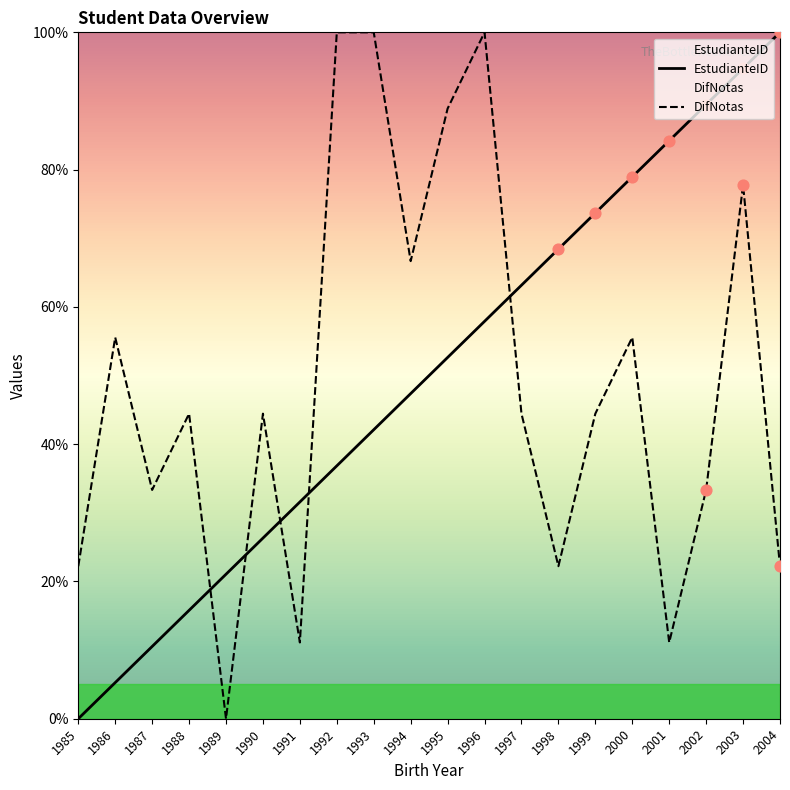

What are all the series names shown in the legend?

EstudianteID, DifNotas